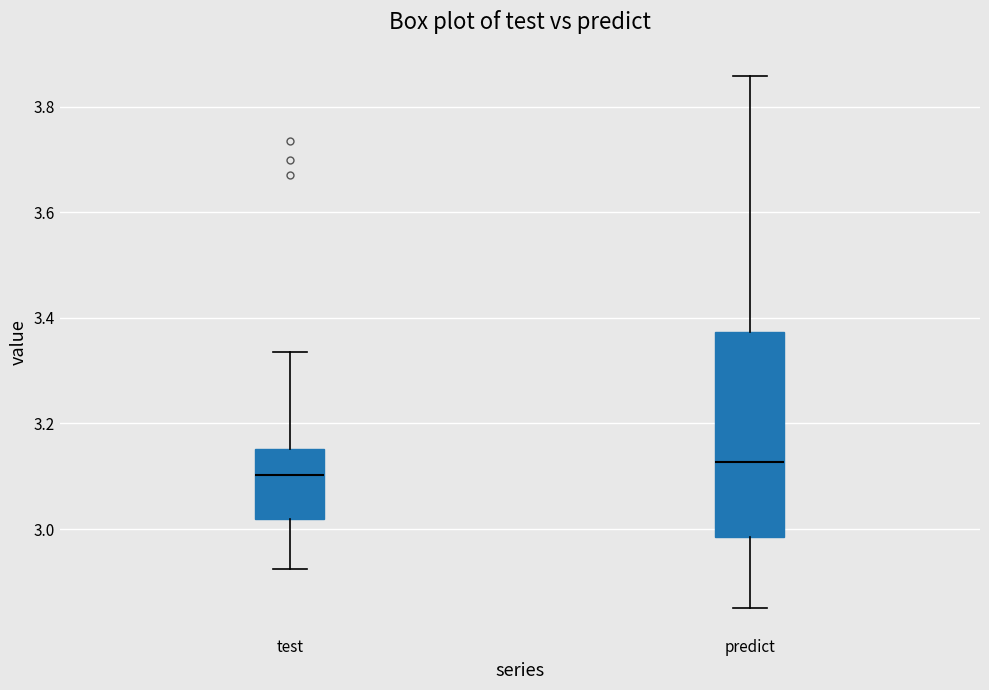

Where is the upper edge of the box for predict on the y-axis? The values are not printed on the chart, so give them approximately, as read against the axis.

3.38